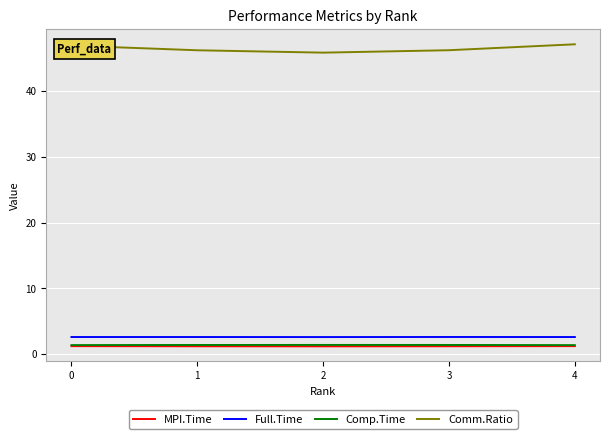

What is the total value across all series at 4?

52.4